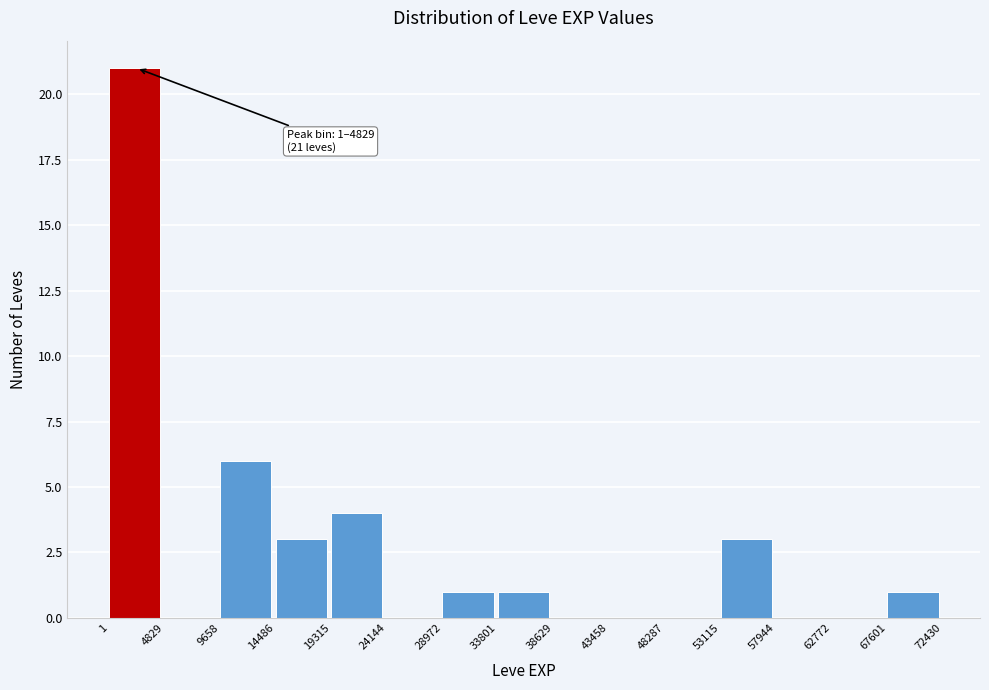

Over which range of the x-axis is the bar tallest?

1 to 4829